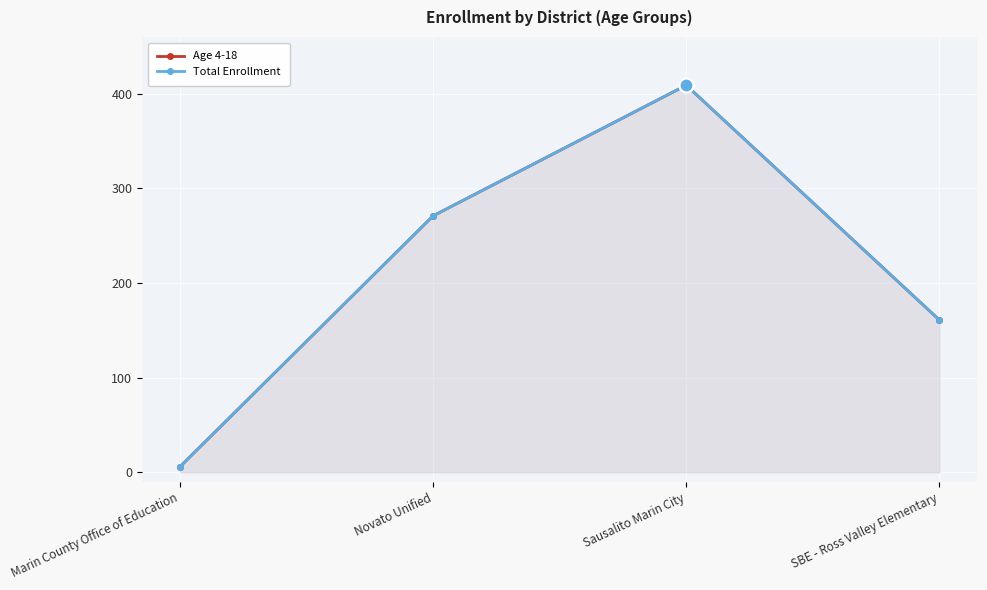

What is the label of the 1st point from the right?

SBE - Ross Valley Elementary